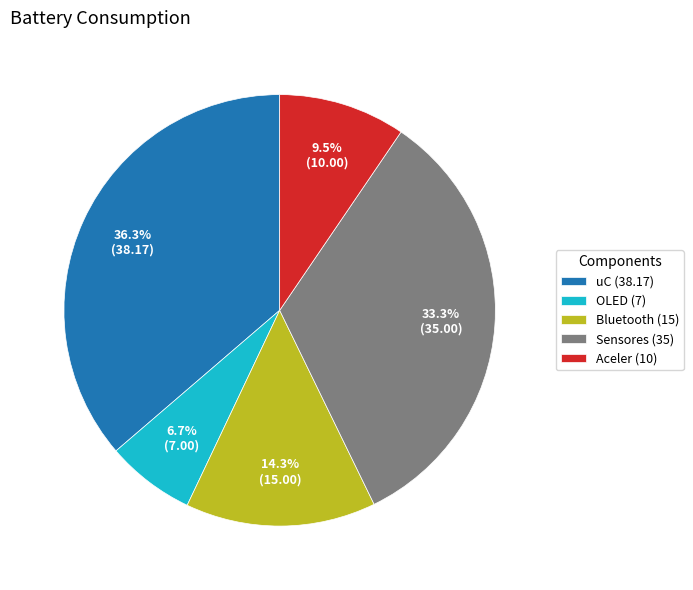

What percentage is the uC slice, to the nearest percent?

36%